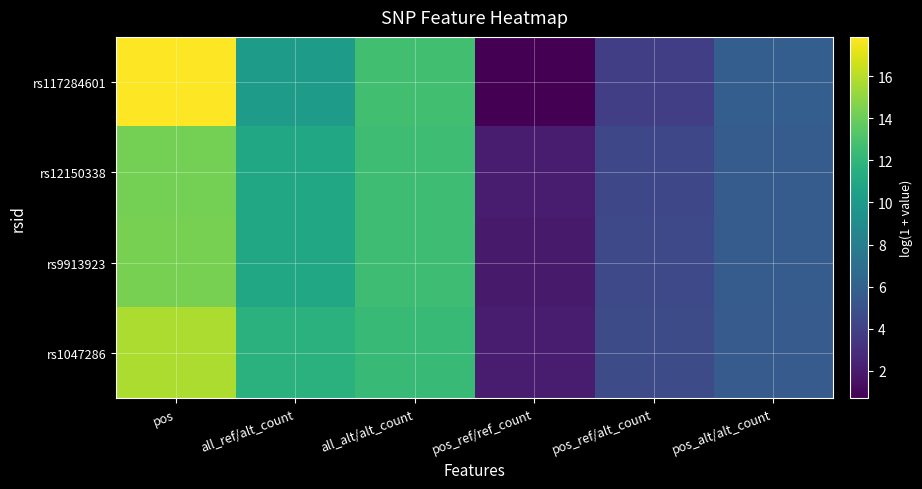

Reading left to right, list all the values displayed in this chart.

rs117284601: pos=17.9	all_ref/alt_count=10.2	all_alt/alt_count=12.6	pos_ref/ref_count=0.7	pos_ref/alt_count=3.9	pos_alt/alt_count=5.8
rs12150338: pos=14.3	all_ref/alt_count=10.9	all_alt/alt_count=12.5	pos_ref/ref_count=2.1	pos_ref/alt_count=4.4	pos_alt/alt_count=5.7
rs9913923: pos=14.3	all_ref/alt_count=11.0	all_alt/alt_count=12.5	pos_ref/ref_count=1.9	pos_ref/alt_count=4.5	pos_alt/alt_count=5.7
rs1047286: pos=15.7	all_ref/alt_count=11.6	all_alt/alt_count=12.2	pos_ref/ref_count=2.1	pos_ref/alt_count=4.7	pos_alt/alt_count=5.6